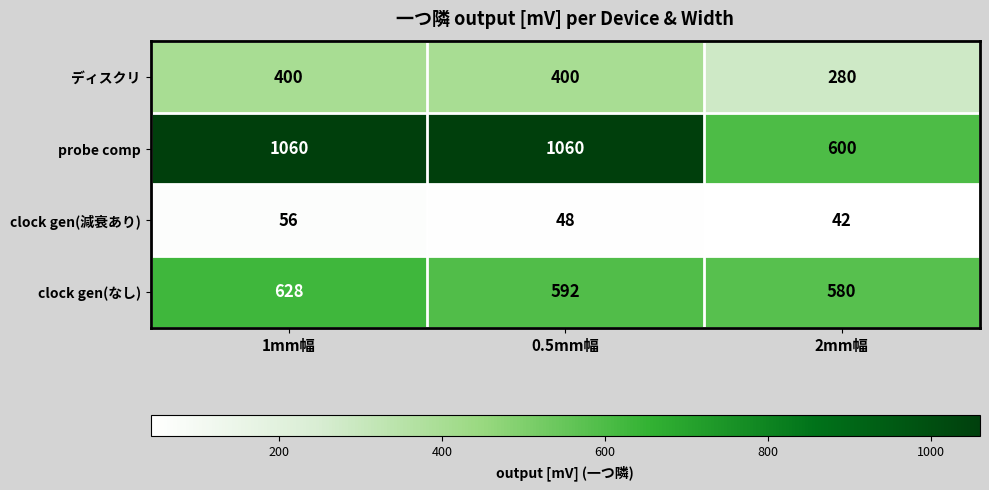

At which category is the sum across all series the highest?

1mm幅